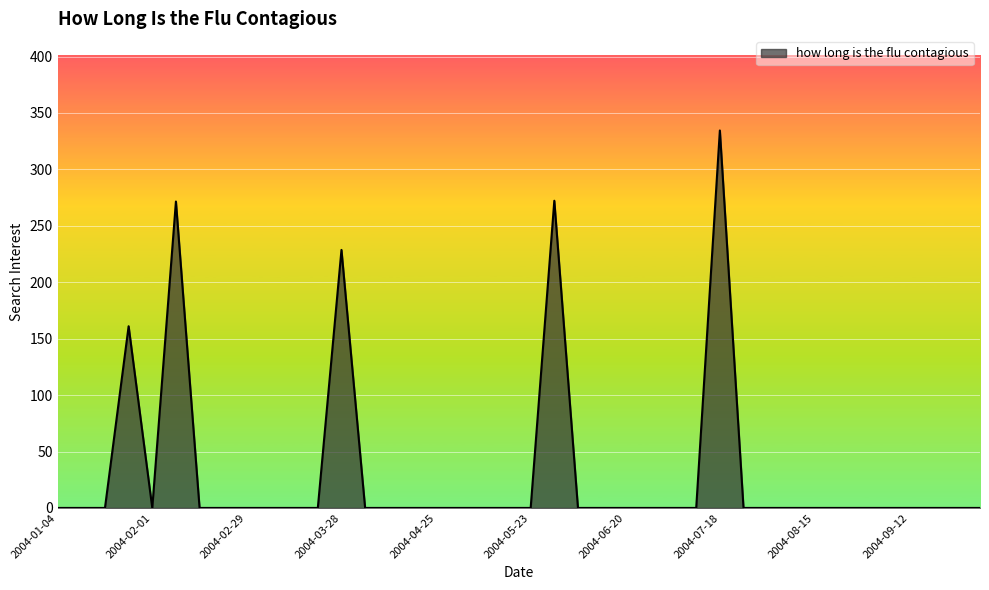

What is the maximum value shown in the chart?

334.5